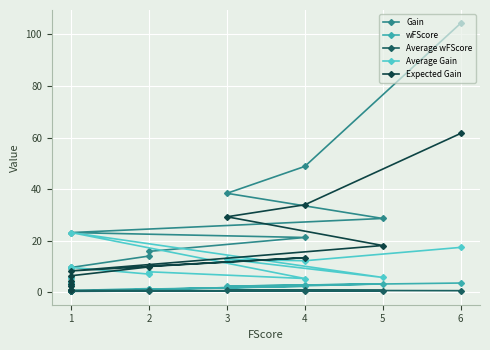

Reading left to right, list all the values displayed in this chart.

Gain: 104.3	48.8	38.4	28.6	23.1	21.2	15.8	14.0	9.6	9.4	5.6	4.1	2.7
wFScore: 3.6	2.8	2.3	3.2	0.4	2.3	1.2	1.4	0.7	0.4	0.8	0.6	0.3
Average wFScore: 0.6	0.7	0.8	0.6	0.4	0.6	0.6	0.7	0.7	0.4	0.8	0.6	0.3
Average Gain: 17.4	12.2	12.8	5.7	23.1	5.3	7.9	7.0	9.6	9.4	5.6	4.1	2.7
Expected Gain: 61.6	33.9	29.3	18.1	8.3	13.4	10.1	9.8	6.4	3.4	4.4	2.3	0.9